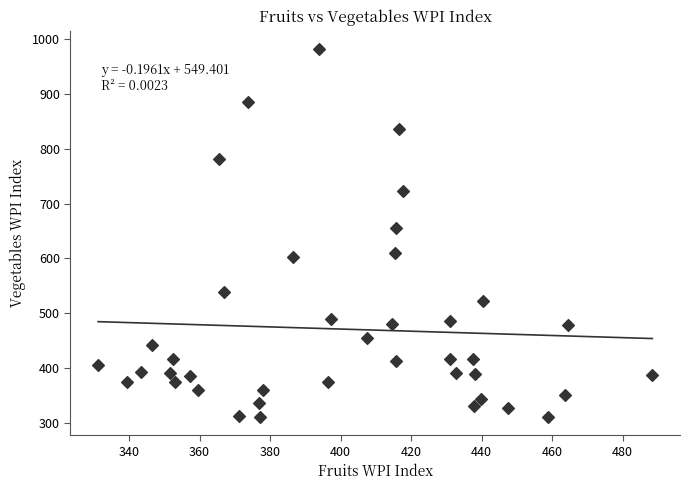

What is the range of X values (max minus min)?

157.2